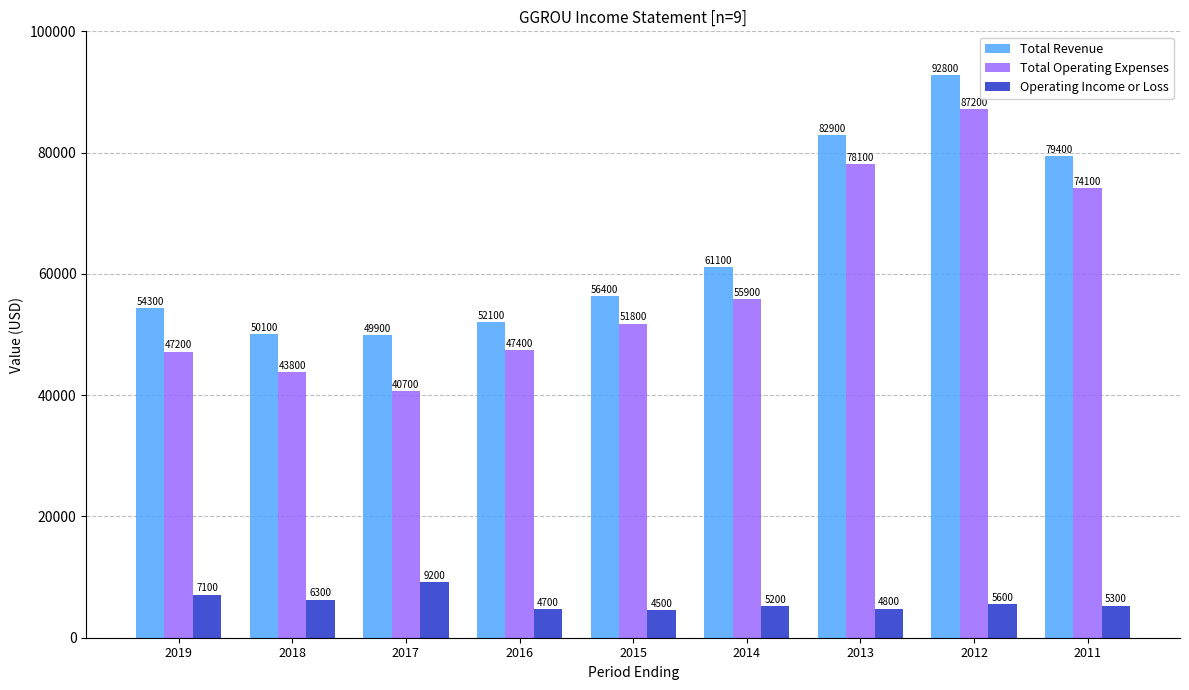

List the labels in order of Total Operating Expenses value, largest first.

2012, 2013, 2011, 2014, 2015, 2016, 2019, 2018, 2017